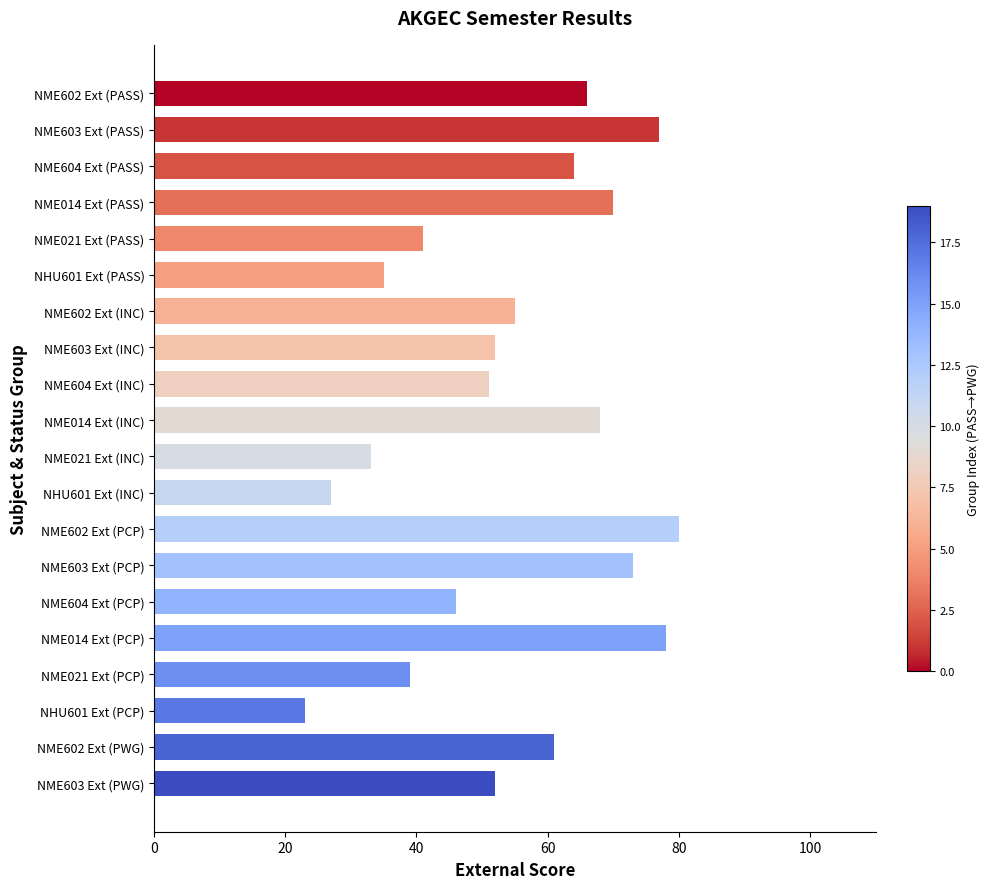

Which category has the lowest value across all series?

NHU601 Ext (PCP)